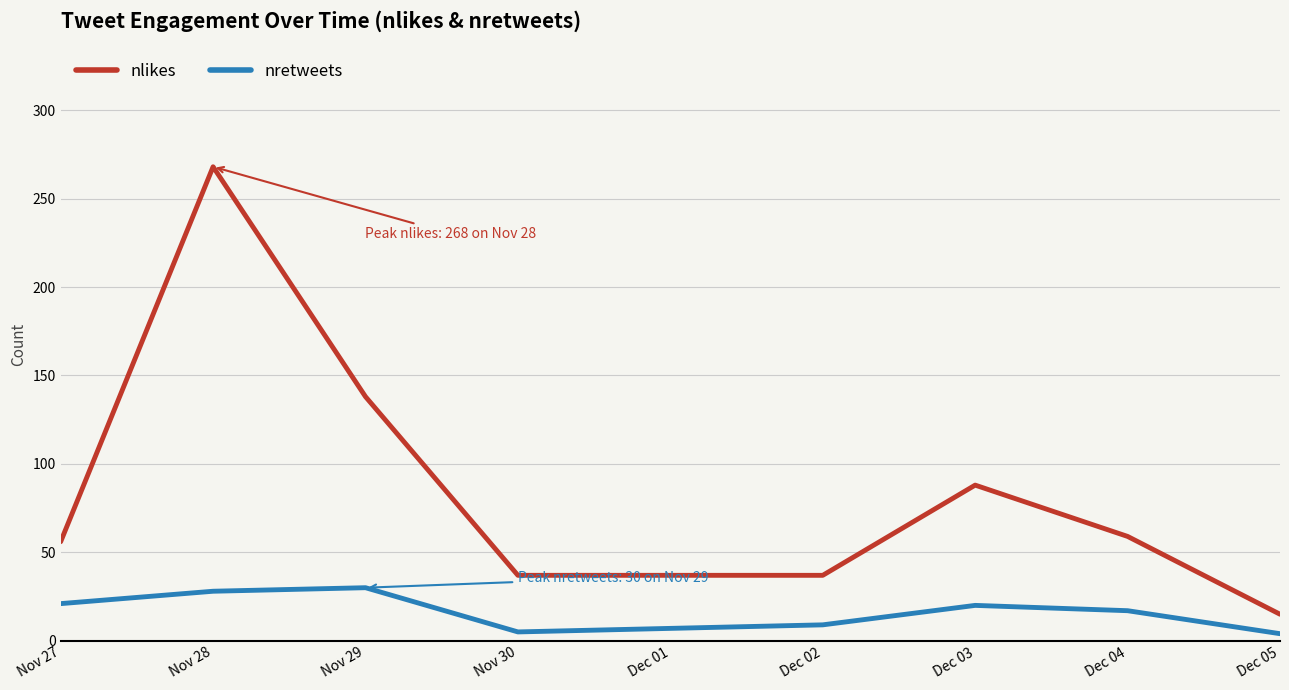

What is the difference between the nretweets values at Dec 04 and Nov 29?

13